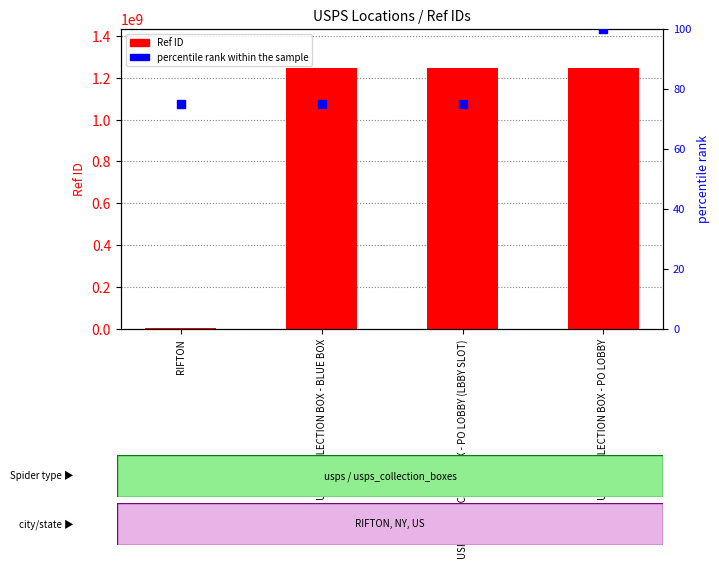

What are all the series names shown in the legend?

Ref ID, percentile rank within the sample